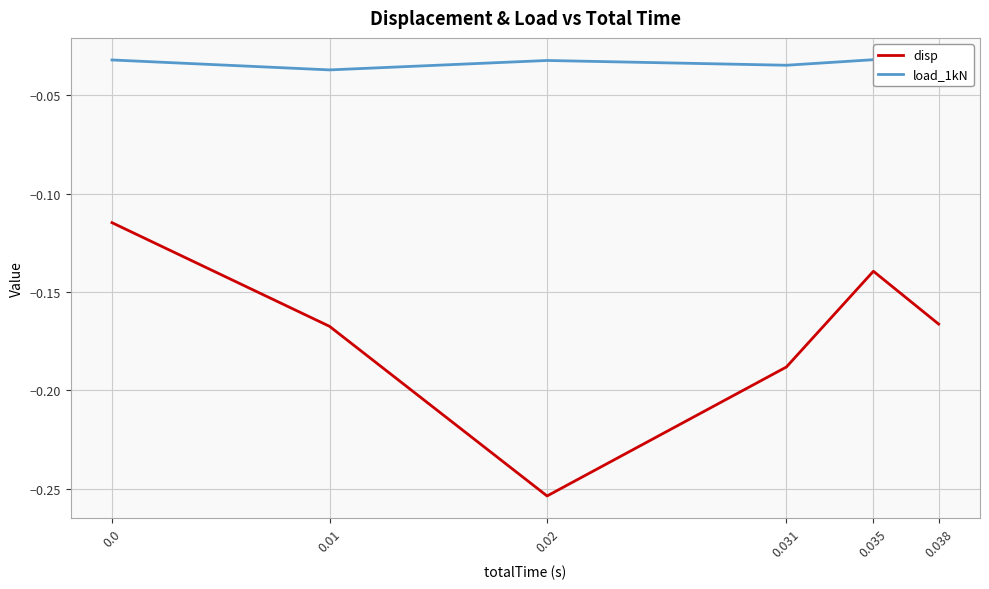

True or false: load_1kN has more than 1 interior local peaks.

True